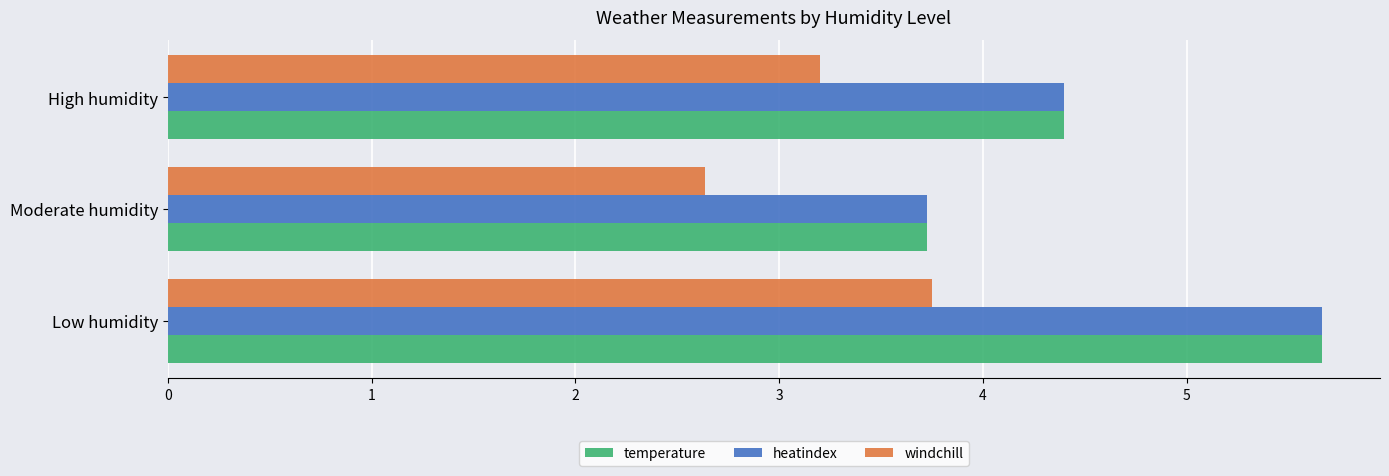

What is the difference between the maximum and second lowest values in the heatindex series?

1.3